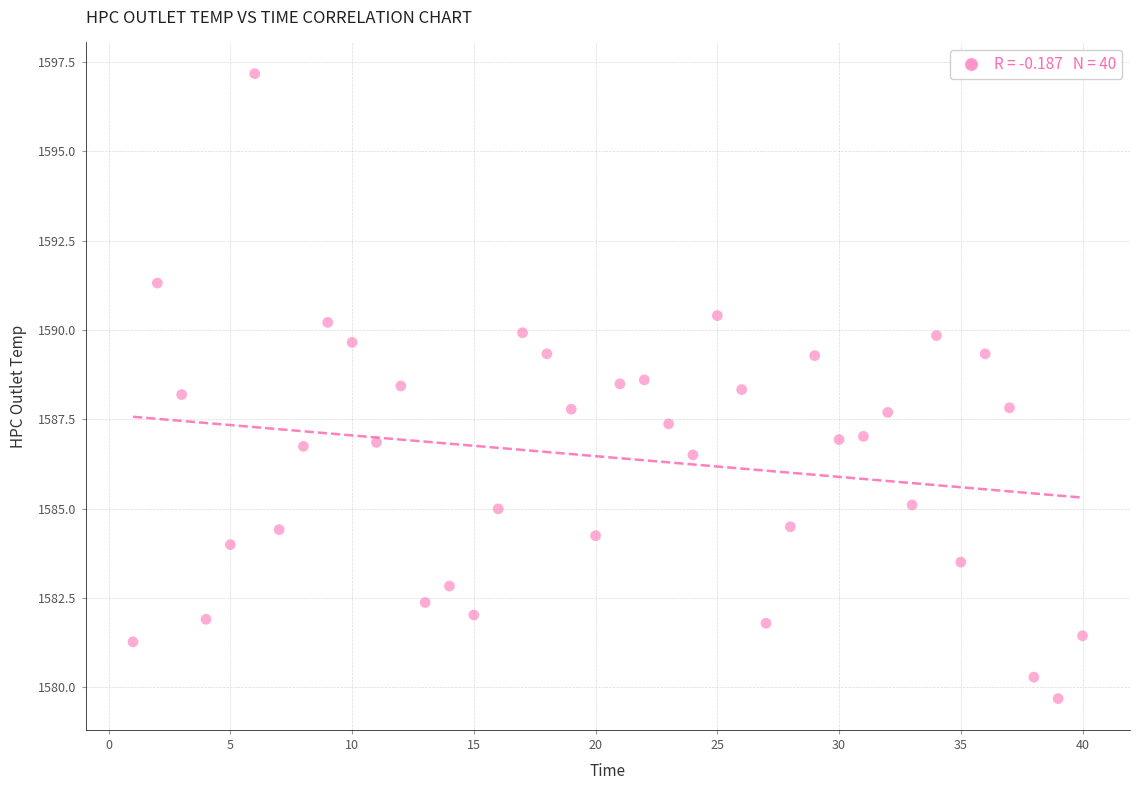

What is the range of Y values (max minus min)?

17.5